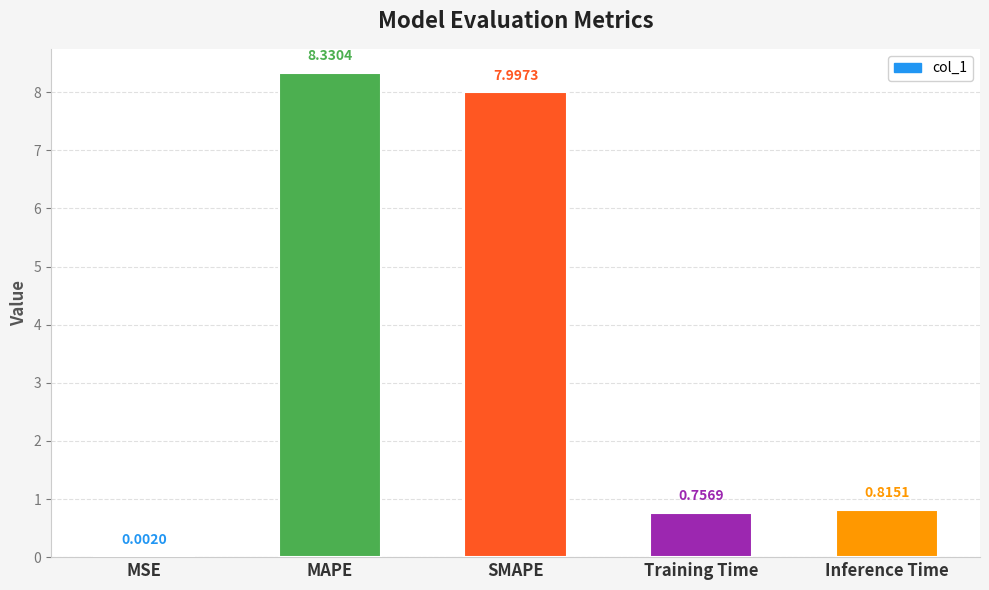

Where is the data nearest to the value 4?

Inference Time